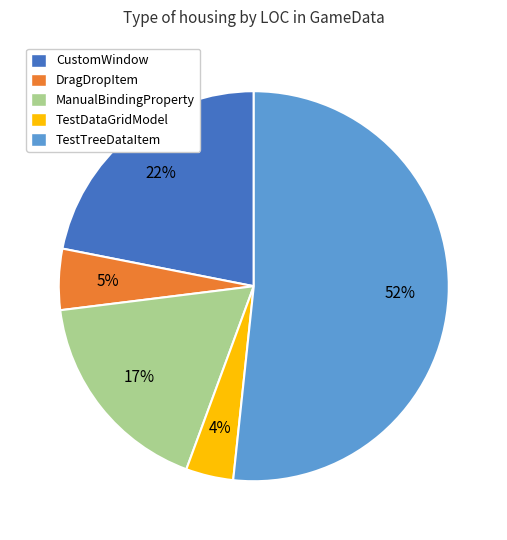

To the nearest percent, what portion does ManualBindingProperty represent?

17%